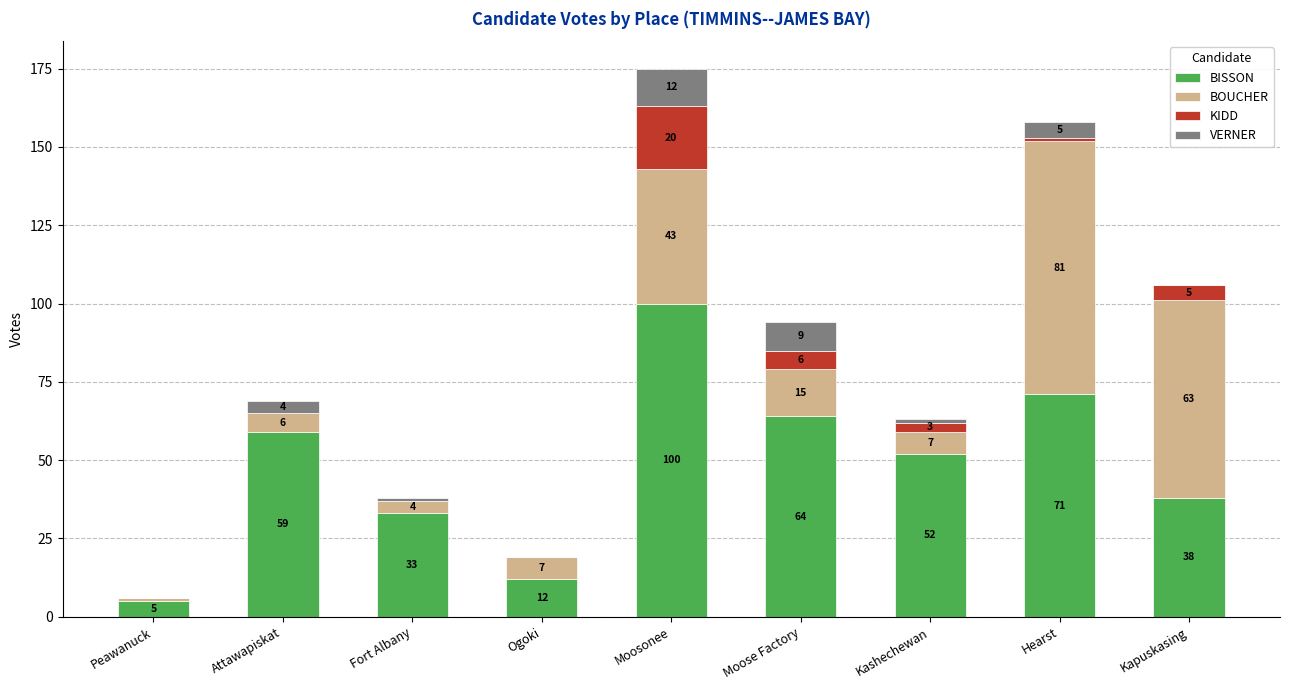

What are all the series names shown in the legend?

BISSON, BOUCHER, KIDD, VERNER